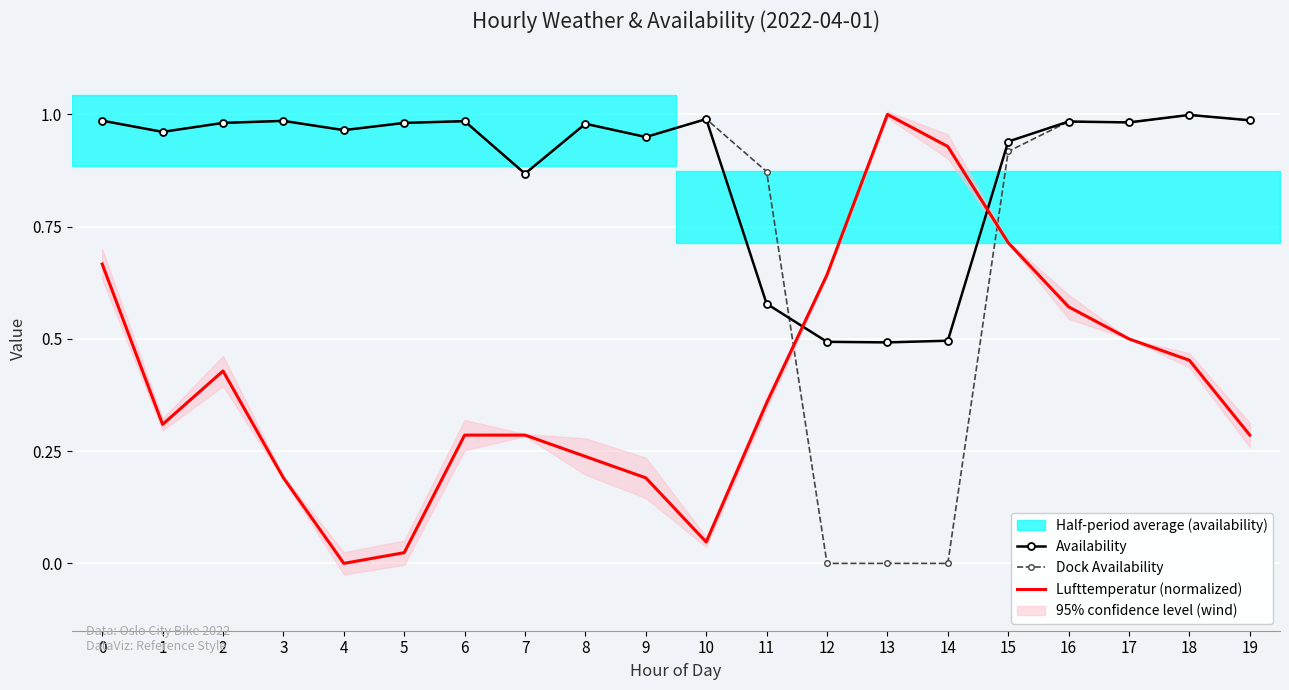

What is the difference between the maximum and second lowest values in the Dock Availability series?

1.0